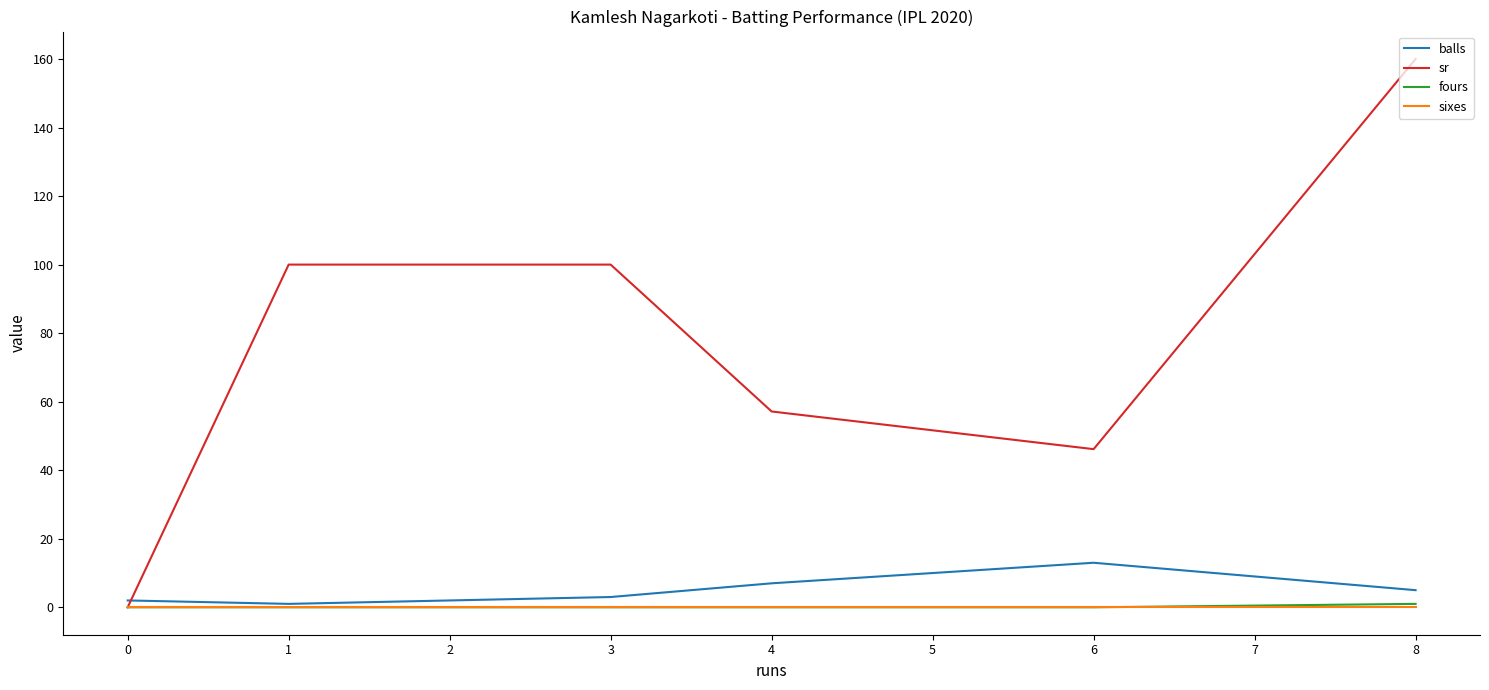

Is the value of sr at 3 greater than the value of sixes at 4?

Yes